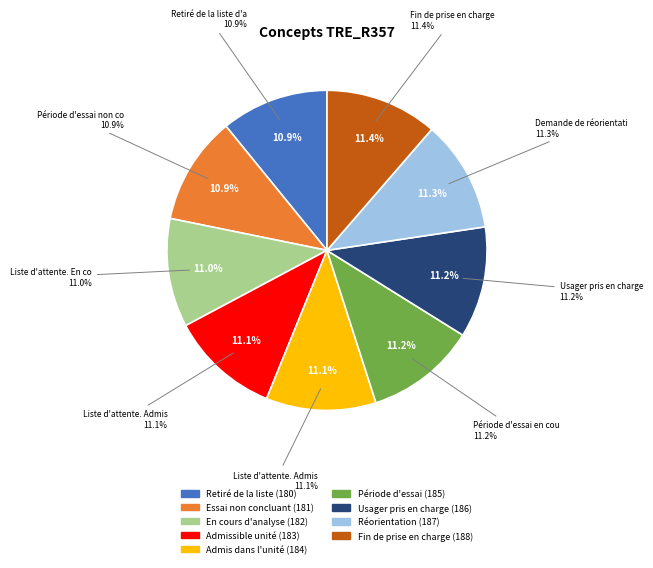

How many slices are in this pie chart?

9